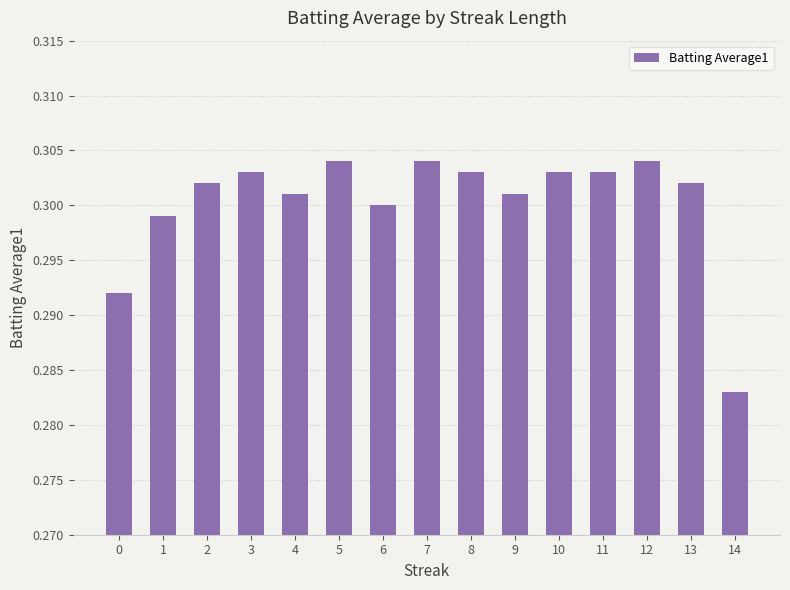

Are the bars grouped side by side (vs. stacked)?

No